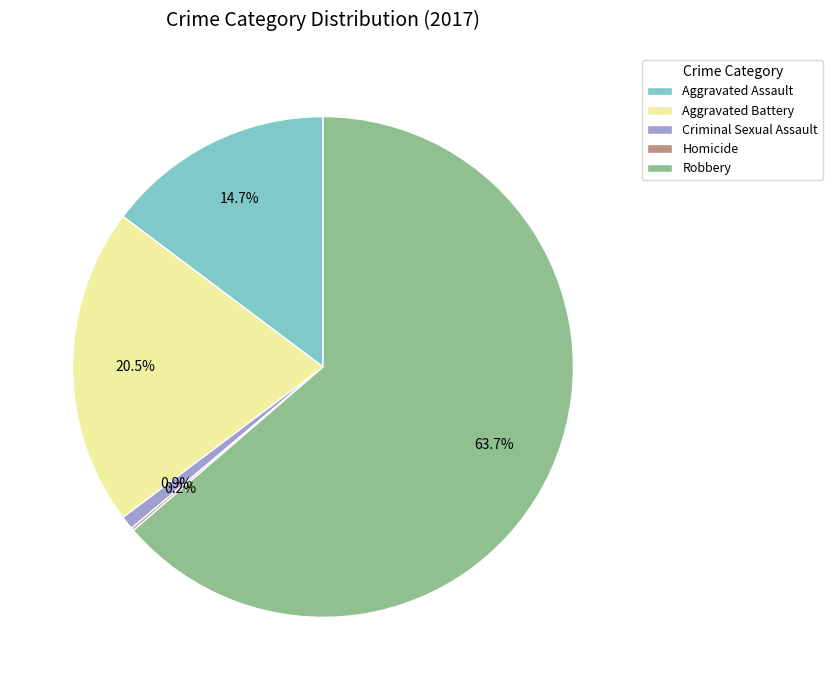

Which slice is the largest?

Robbery